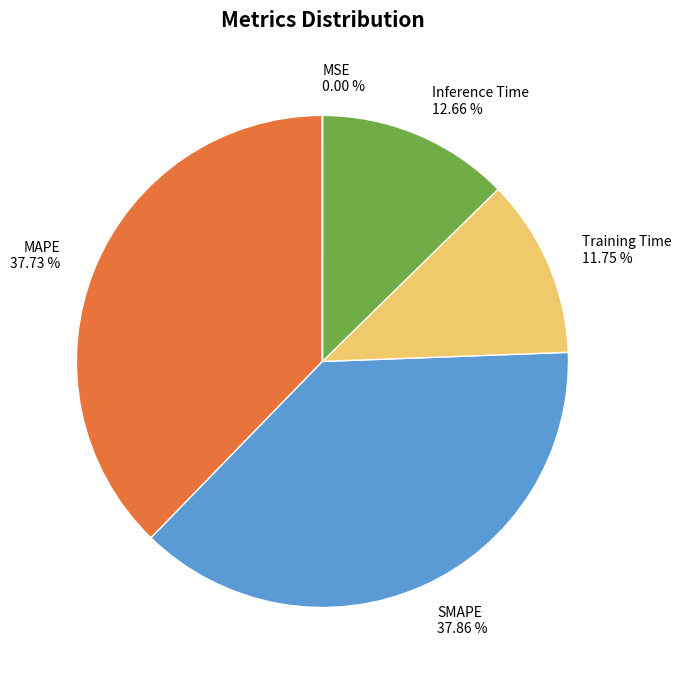

What percentage is the Training Time slice, to the nearest percent?

12%